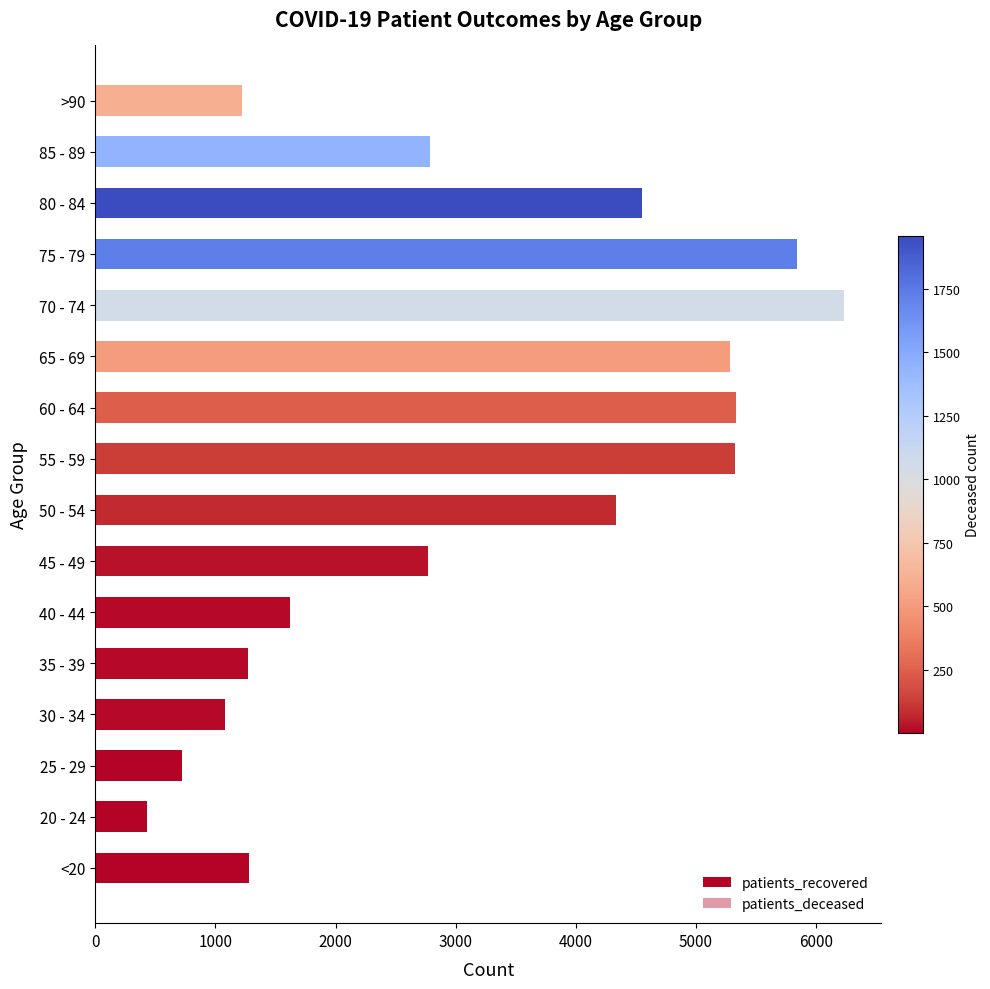

List the series in order of their peak value, lowest first.

patients_deceased, patients_recovered